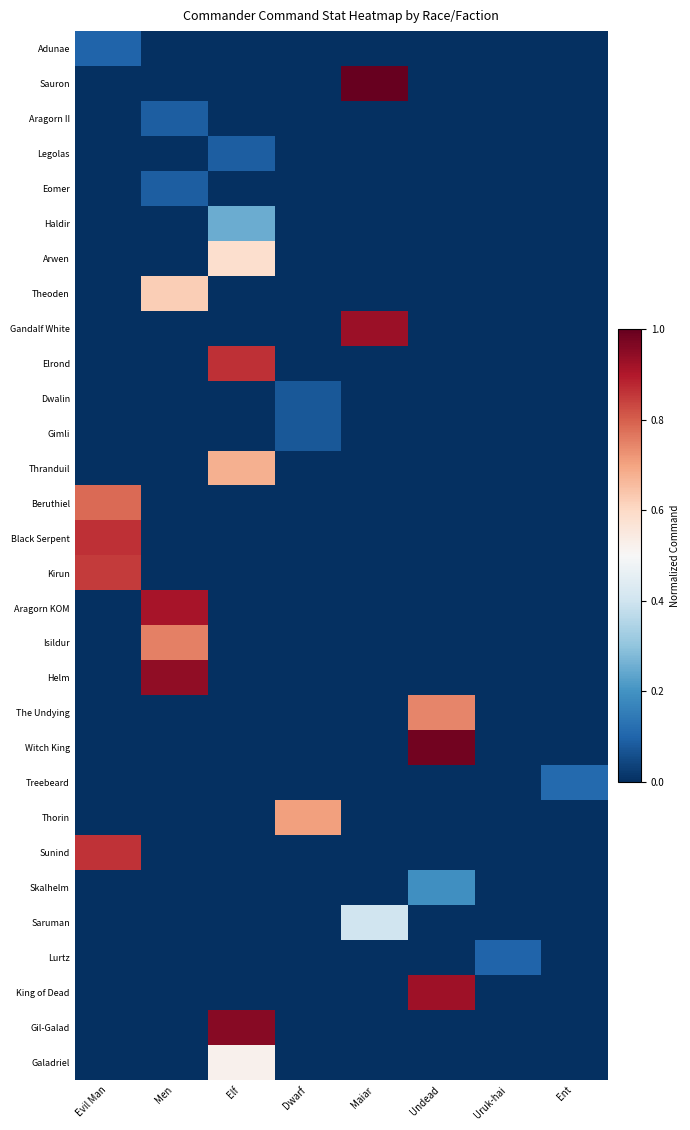

Reading right to left, what are all the values shown in this chart?

Adunae: Ent=0.0	Uruk-hai=0.0	Undead=0.0	Maiar=0.0	Dwarf=0.0	Elf=0.0	Men=0.0	Evil Man=0.1
Sauron: Ent=0.0	Uruk-hai=0.0	Undead=0.0	Maiar=1.0	Dwarf=0.0	Elf=0.0	Men=0.0	Evil Man=0.0
Aragorn II: Ent=0.0	Uruk-hai=0.0	Undead=0.0	Maiar=0.0	Dwarf=0.0	Elf=0.0	Men=0.1	Evil Man=0.0
Legolas: Ent=0.0	Uruk-hai=0.0	Undead=0.0	Maiar=0.0	Dwarf=0.0	Elf=0.1	Men=0.0	Evil Man=0.0
Eomer: Ent=0.0	Uruk-hai=0.0	Undead=0.0	Maiar=0.0	Dwarf=0.0	Elf=0.0	Men=0.1	Evil Man=0.0
Haldir: Ent=0.0	Uruk-hai=0.0	Undead=0.0	Maiar=0.0	Dwarf=0.0	Elf=0.2	Men=0.0	Evil Man=0.0
Arwen: Ent=0.0	Uruk-hai=0.0	Undead=0.0	Maiar=0.0	Dwarf=0.0	Elf=0.6	Men=0.0	Evil Man=0.0
Theoden: Ent=0.0	Uruk-hai=0.0	Undead=0.0	Maiar=0.0	Dwarf=0.0	Elf=0.0	Men=0.6	Evil Man=0.0
Gandalf White: Ent=0.0	Uruk-hai=0.0	Undead=0.0	Maiar=0.9	Dwarf=0.0	Elf=0.0	Men=0.0	Evil Man=0.0
Elrond: Ent=0.0	Uruk-hai=0.0	Undead=0.0	Maiar=0.0	Dwarf=0.0	Elf=0.9	Men=0.0	Evil Man=0.0
Dwalin: Ent=0.0	Uruk-hai=0.0	Undead=0.0	Maiar=0.0	Dwarf=0.1	Elf=0.0	Men=0.0	Evil Man=0.0
Gimli: Ent=0.0	Uruk-hai=0.0	Undead=0.0	Maiar=0.0	Dwarf=0.1	Elf=0.0	Men=0.0	Evil Man=0.0
Thranduil: Ent=0.0	Uruk-hai=0.0	Undead=0.0	Maiar=0.0	Dwarf=0.0	Elf=0.7	Men=0.0	Evil Man=0.0
Beruthiel: Ent=0.0	Uruk-hai=0.0	Undead=0.0	Maiar=0.0	Dwarf=0.0	Elf=0.0	Men=0.0	Evil Man=0.8
Black Serpent: Ent=0.0	Uruk-hai=0.0	Undead=0.0	Maiar=0.0	Dwarf=0.0	Elf=0.0	Men=0.0	Evil Man=0.9
Kirun: Ent=0.0	Uruk-hai=0.0	Undead=0.0	Maiar=0.0	Dwarf=0.0	Elf=0.0	Men=0.0	Evil Man=0.8
Aragorn KOM: Ent=0.0	Uruk-hai=0.0	Undead=0.0	Maiar=0.0	Dwarf=0.0	Elf=0.0	Men=0.9	Evil Man=0.0
Isildur: Ent=0.0	Uruk-hai=0.0	Undead=0.0	Maiar=0.0	Dwarf=0.0	Elf=0.0	Men=0.8	Evil Man=0.0
Helm: Ent=0.0	Uruk-hai=0.0	Undead=0.0	Maiar=0.0	Dwarf=0.0	Elf=0.0	Men=0.9	Evil Man=0.0
The Undying: Ent=0.0	Uruk-hai=0.0	Undead=0.7	Maiar=0.0	Dwarf=0.0	Elf=0.0	Men=0.0	Evil Man=0.0
Witch King: Ent=0.0	Uruk-hai=0.0	Undead=1.0	Maiar=0.0	Dwarf=0.0	Elf=0.0	Men=0.0	Evil Man=0.0
Treebeard: Ent=0.1	Uruk-hai=0.0	Undead=0.0	Maiar=0.0	Dwarf=0.0	Elf=0.0	Men=0.0	Evil Man=0.0
Thorin: Ent=0.0	Uruk-hai=0.0	Undead=0.0	Maiar=0.0	Dwarf=0.7	Elf=0.0	Men=0.0	Evil Man=0.0
Sunind: Ent=0.0	Uruk-hai=0.0	Undead=0.0	Maiar=0.0	Dwarf=0.0	Elf=0.0	Men=0.0	Evil Man=0.9
Skalhelm: Ent=0.0	Uruk-hai=0.0	Undead=0.2	Maiar=0.0	Dwarf=0.0	Elf=0.0	Men=0.0	Evil Man=0.0
Saruman: Ent=0.0	Uruk-hai=0.0	Undead=0.0	Maiar=0.4	Dwarf=0.0	Elf=0.0	Men=0.0	Evil Man=0.0
Lurtz: Ent=0.0	Uruk-hai=0.1	Undead=0.0	Maiar=0.0	Dwarf=0.0	Elf=0.0	Men=0.0	Evil Man=0.0
King of Dead: Ent=0.0	Uruk-hai=0.0	Undead=0.9	Maiar=0.0	Dwarf=0.0	Elf=0.0	Men=0.0	Evil Man=0.0
Gil-Galad: Ent=0.0	Uruk-hai=0.0	Undead=0.0	Maiar=0.0	Dwarf=0.0	Elf=1.0	Men=0.0	Evil Man=0.0
Galadriel: Ent=0.0	Uruk-hai=0.0	Undead=0.0	Maiar=0.0	Dwarf=0.0	Elf=0.5	Men=0.0	Evil Man=0.0